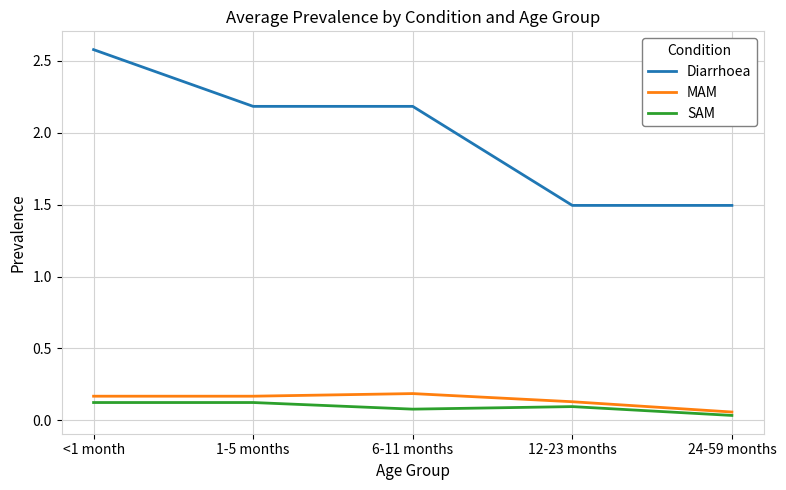

What position from the left is 12-23 months?

4